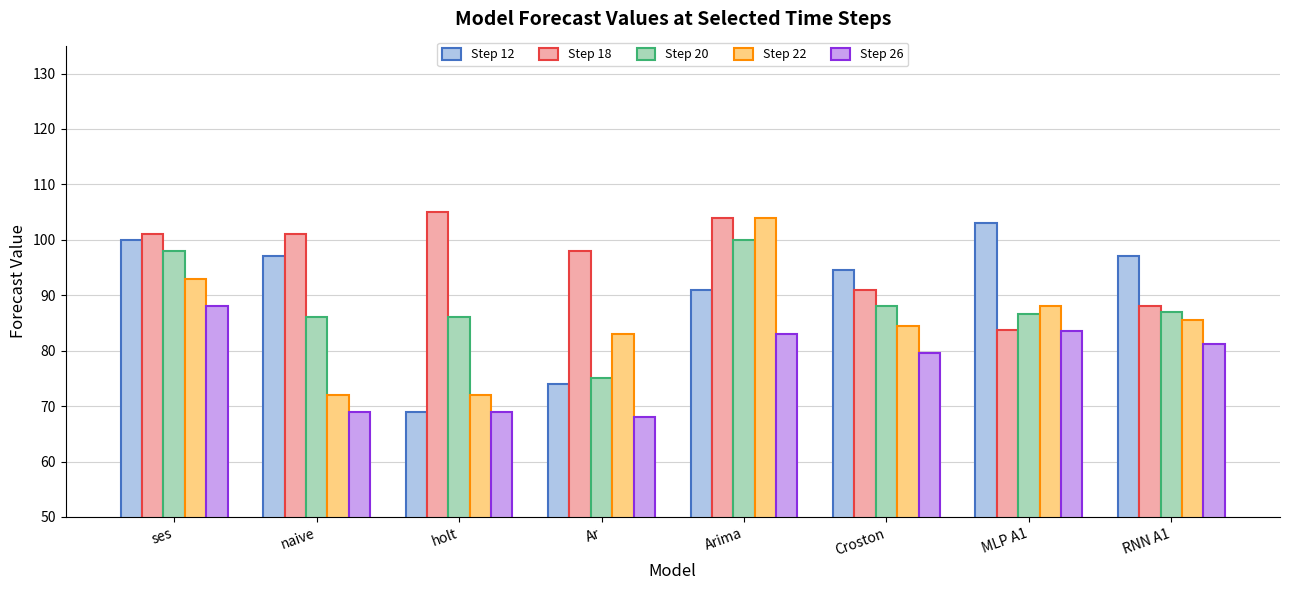

How many series are shown in this chart?

5